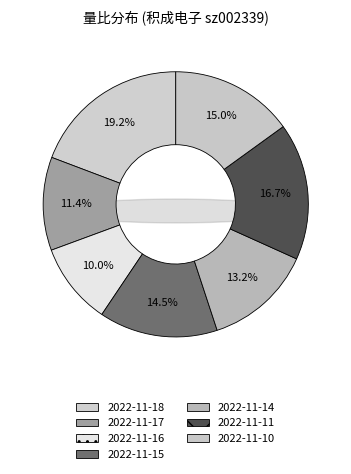

To the nearest percent, what is the average slice percentage?

14%